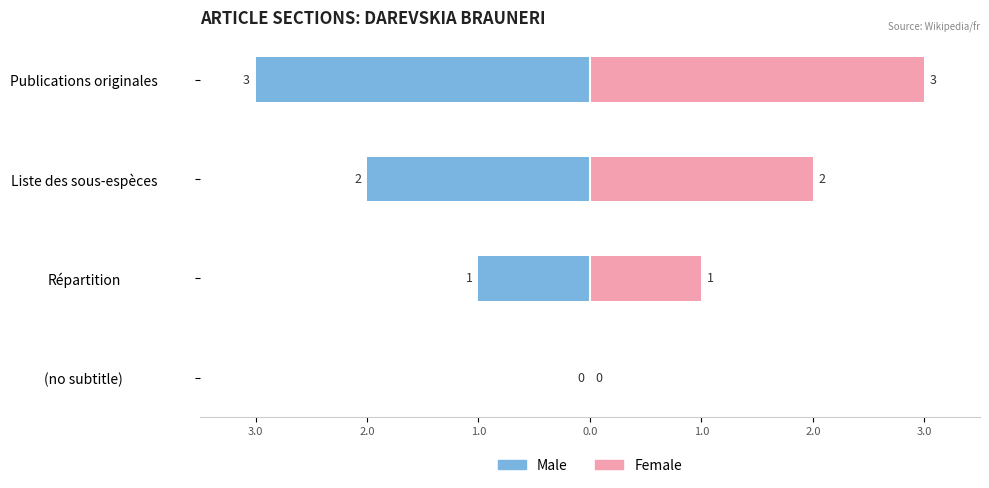

Is the value of Male at Publications originales greater than the value of Female at Liste des sous-espèces?

No